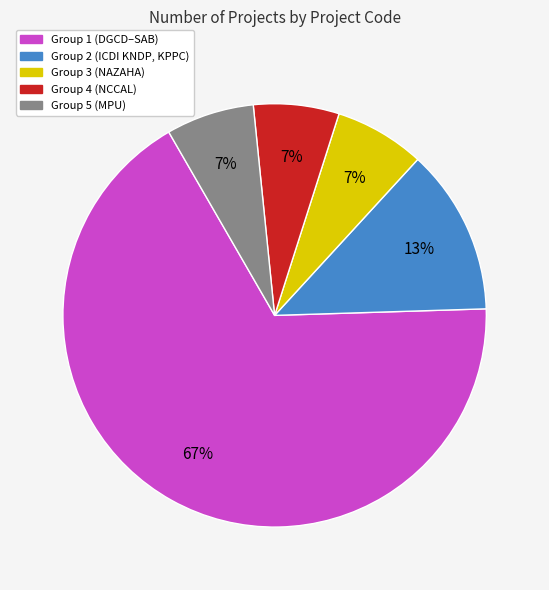

Which slice is the largest?

Group 1 (DGCD–SAB)